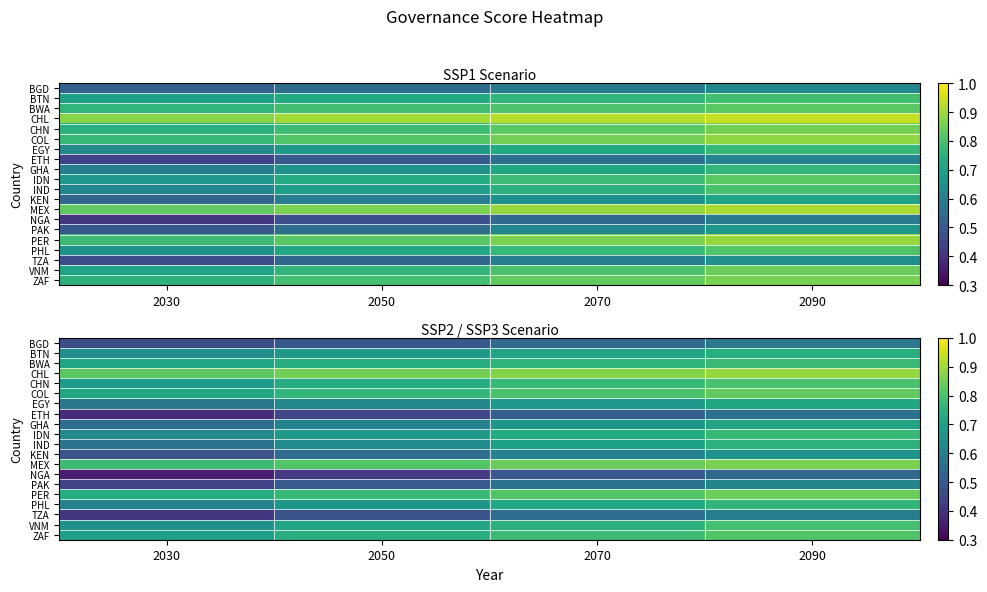

What is the smallest value displayed?

0.4